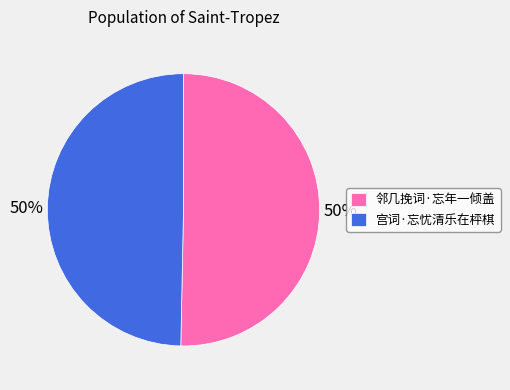

Combined, do 邻几挽词·忘年一倾盖 and 宫词·忘忧清乐在枰棋 account for over 50%?

Yes